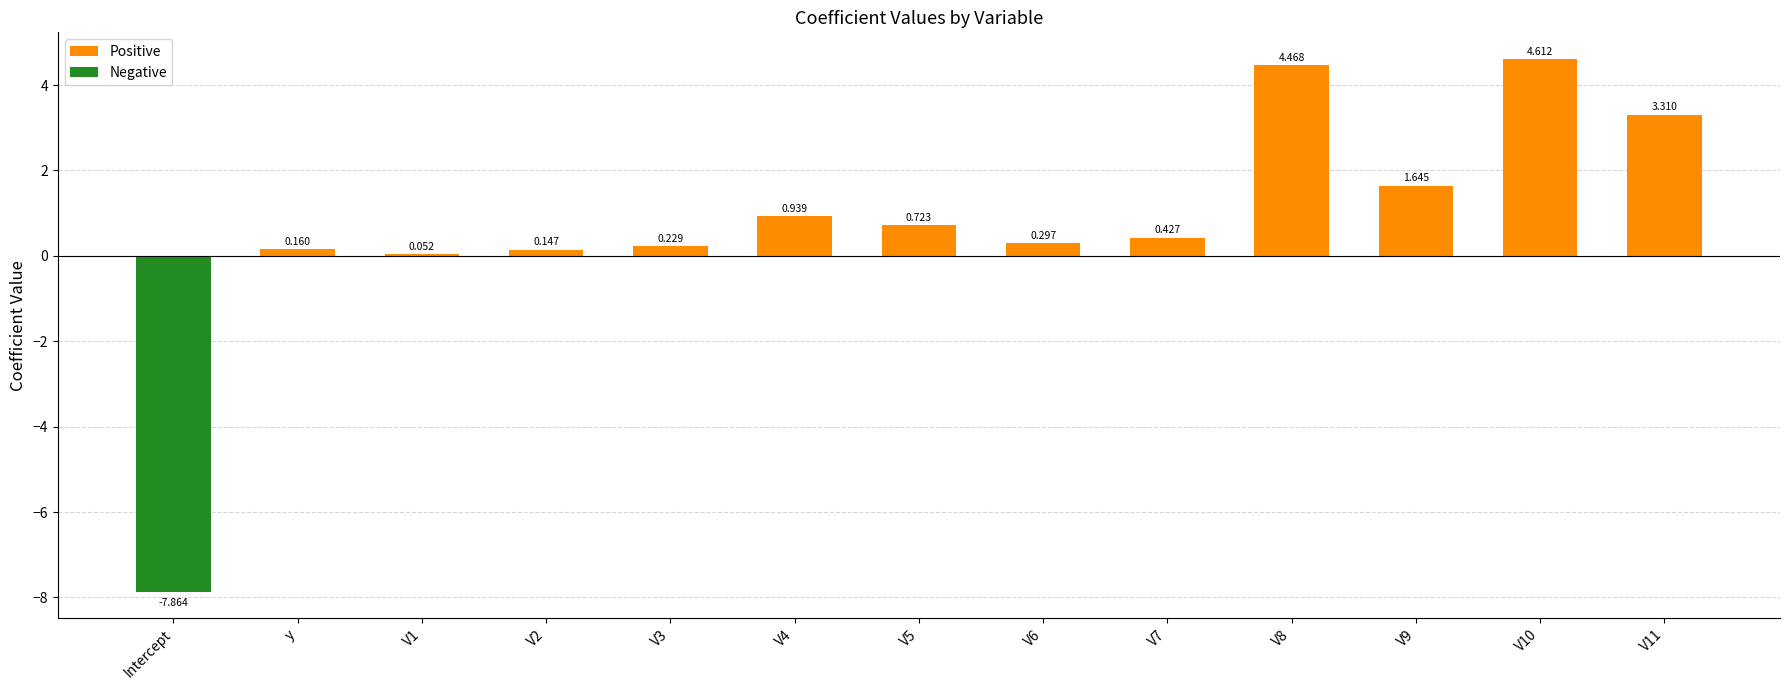

True or false: Negative has a value of 3.8 at V9.

False